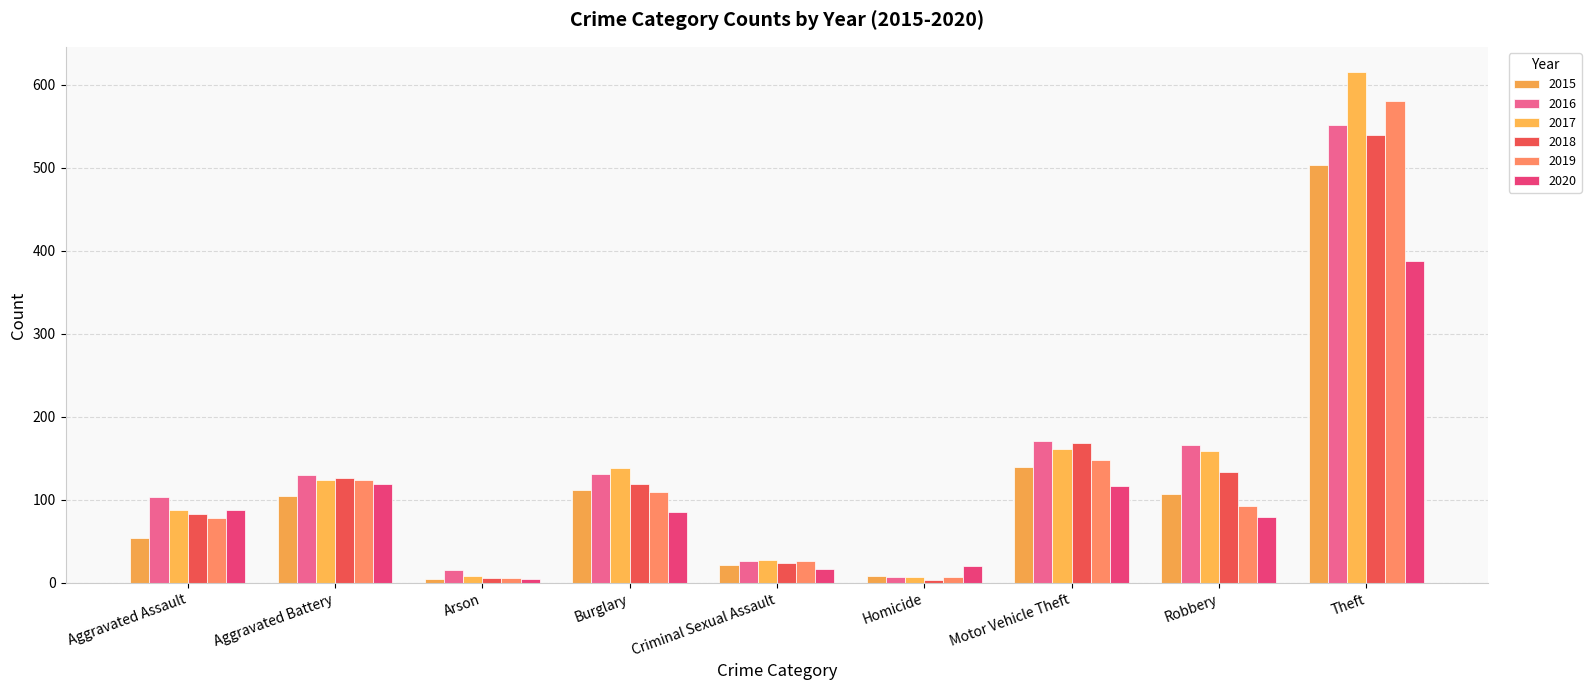

Reading left to right, what are all the values shown in this chart?

2015: Aggravated Assault=54	Aggravated Battery=105	Arson=5	Burglary=112	Criminal Sexual Assault=22	Homicide=8	Motor Vehicle Theft=140	Robbery=107	Theft=503
2016: Aggravated Assault=103	Aggravated Battery=130	Arson=16	Burglary=131	Criminal Sexual Assault=26	Homicide=7	Motor Vehicle Theft=171	Robbery=166	Theft=551
2017: Aggravated Assault=88	Aggravated Battery=124	Arson=8	Burglary=139	Criminal Sexual Assault=28	Homicide=7	Motor Vehicle Theft=161	Robbery=159	Theft=615
2018: Aggravated Assault=83	Aggravated Battery=126	Arson=6	Burglary=119	Criminal Sexual Assault=24	Homicide=4	Motor Vehicle Theft=168	Robbery=134	Theft=540
2019: Aggravated Assault=78	Aggravated Battery=124	Arson=6	Burglary=109	Criminal Sexual Assault=26	Homicide=7	Motor Vehicle Theft=148	Robbery=93	Theft=581
2020: Aggravated Assault=88	Aggravated Battery=119	Arson=5	Burglary=85	Criminal Sexual Assault=17	Homicide=21	Motor Vehicle Theft=117	Robbery=80	Theft=388